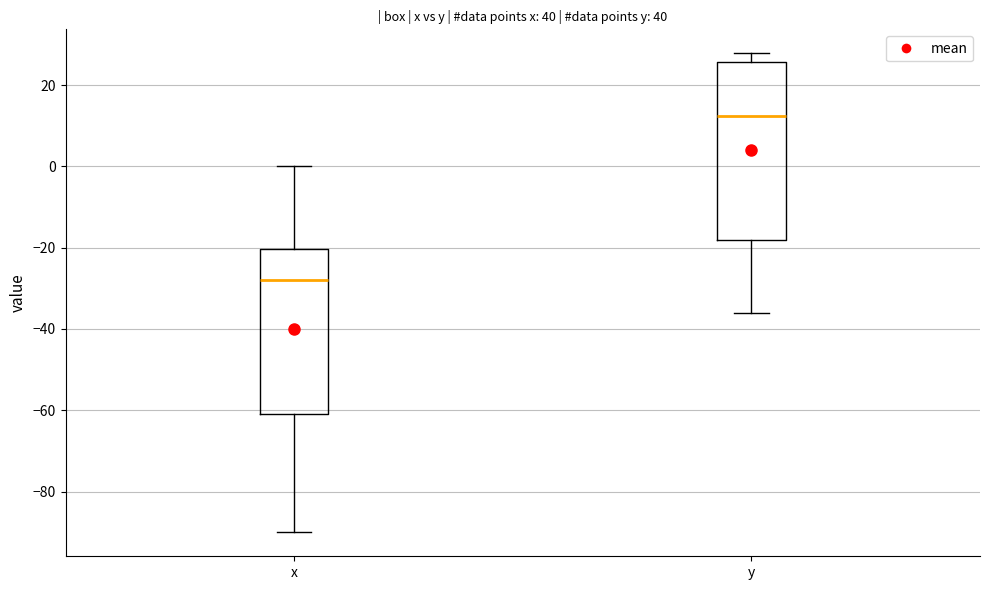

Reading left to right, transcribe this box plot: for each box, give where its median line is, the range the box spans, and where its two whiskers end, as read against the y-axis. The values are not printed on the chart, so give them approximately, as read against the axis.

x: median -28, box -60 to -20, whiskers -90 to 0
y: median 12, box -18 to 26, whiskers -36 to 28